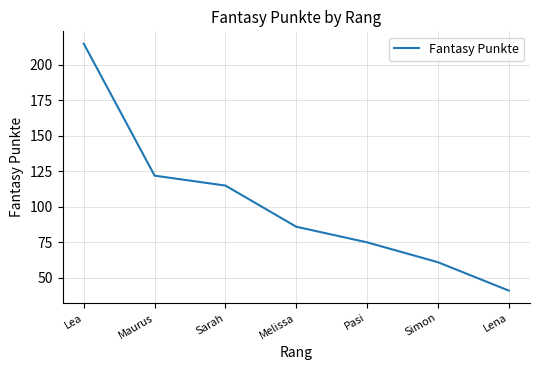

The chart shows a value of 86 at Melissa. True or false?

True